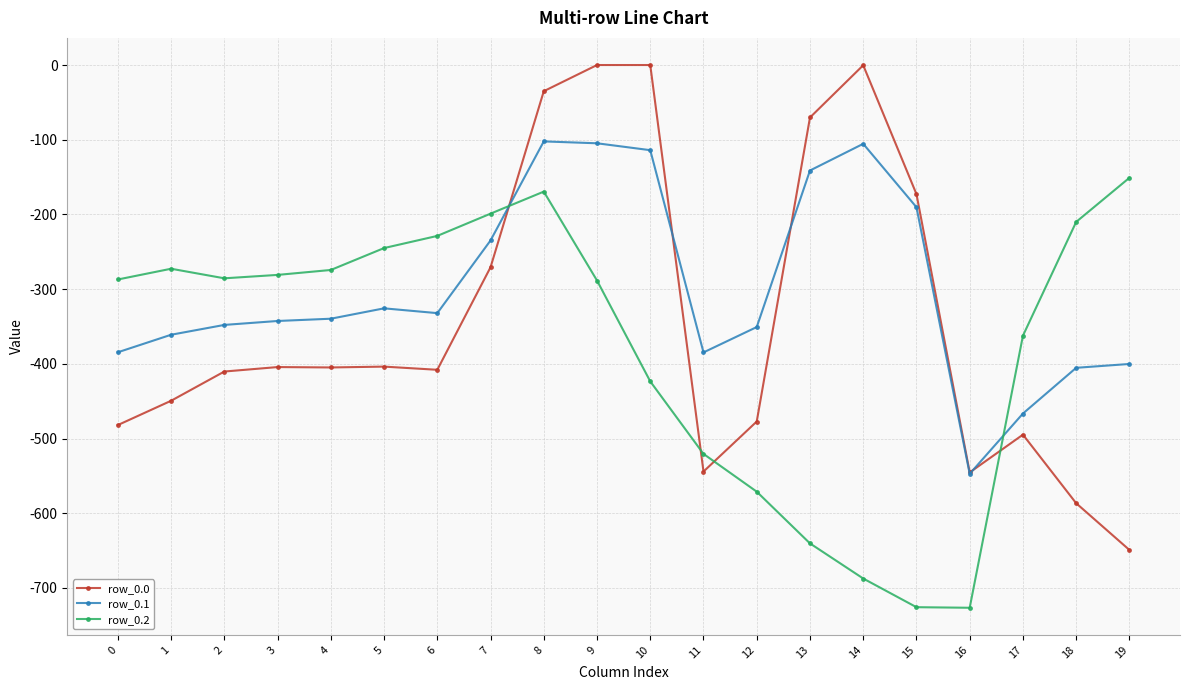

What is the lowest value of the row_0.0 series?

-649.2